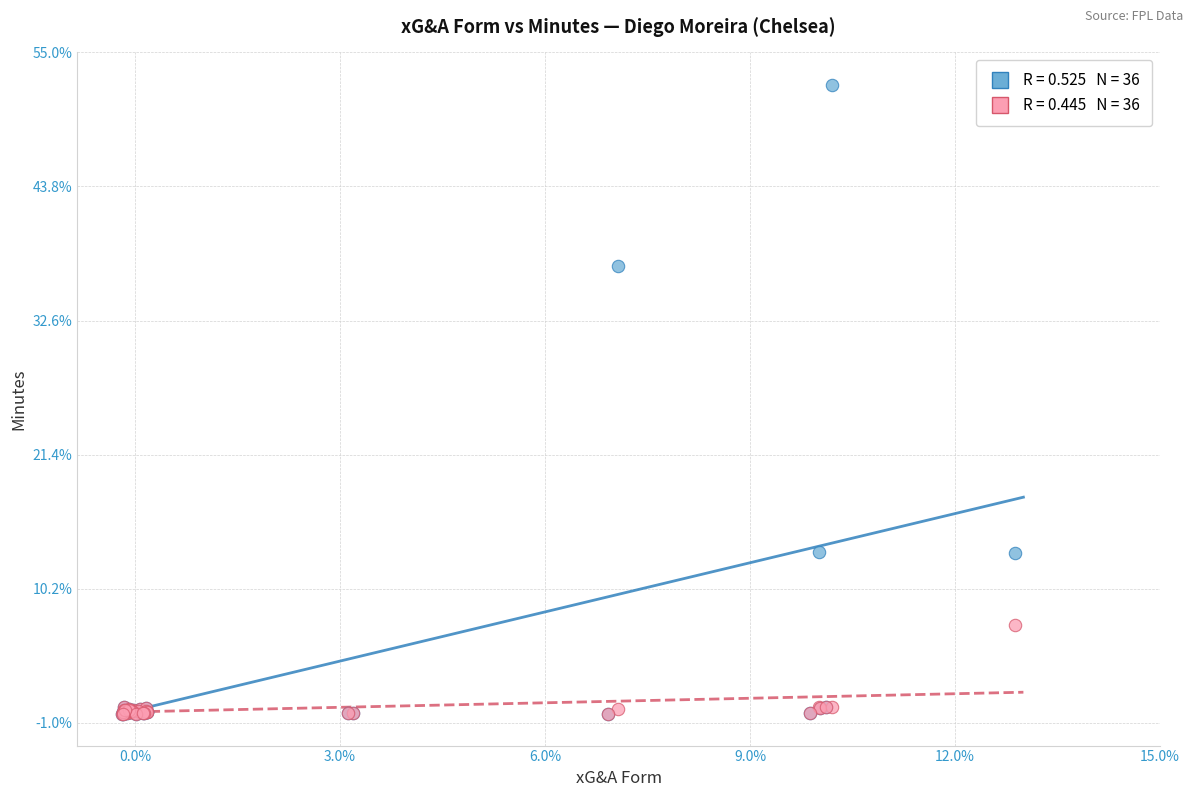

Which series has the widest spread of Y values?

xG per match